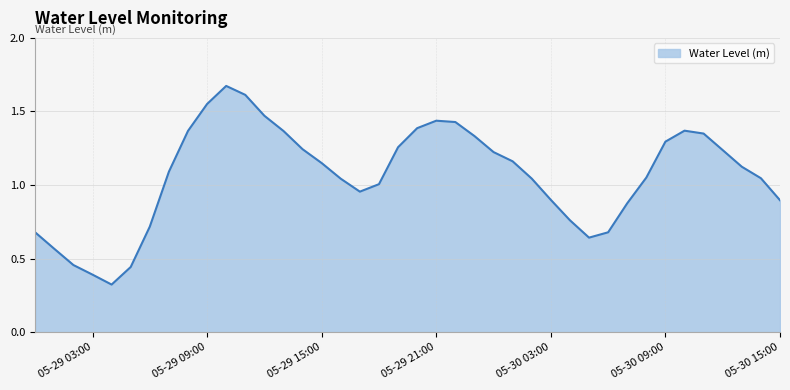

Does the chart display data point markers on the line(s)?

No